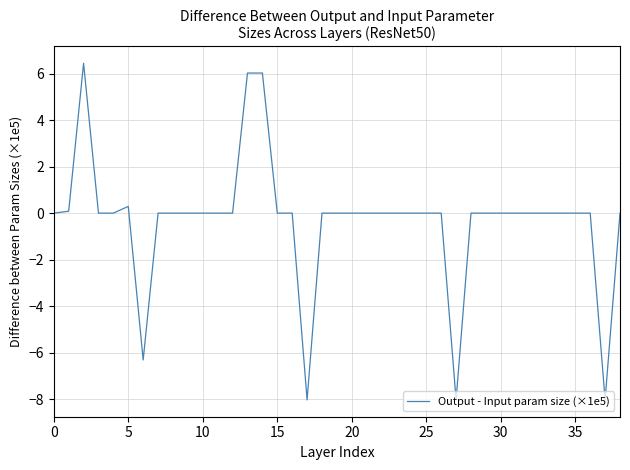

What is the minimum value shown in the chart?

-8.0